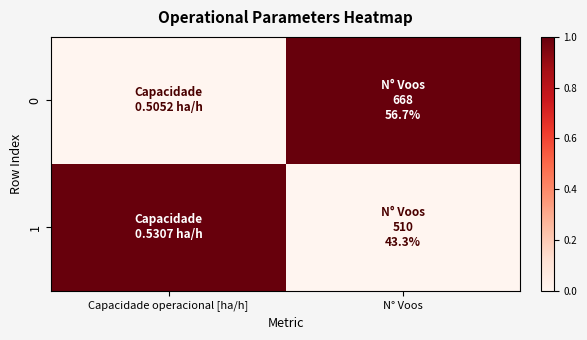

Reading right to left, list all the values displayed in this chart.

0: N° Voos=1	Capacidade operacional [ha/h]=0
1: N° Voos=0	Capacidade operacional [ha/h]=1